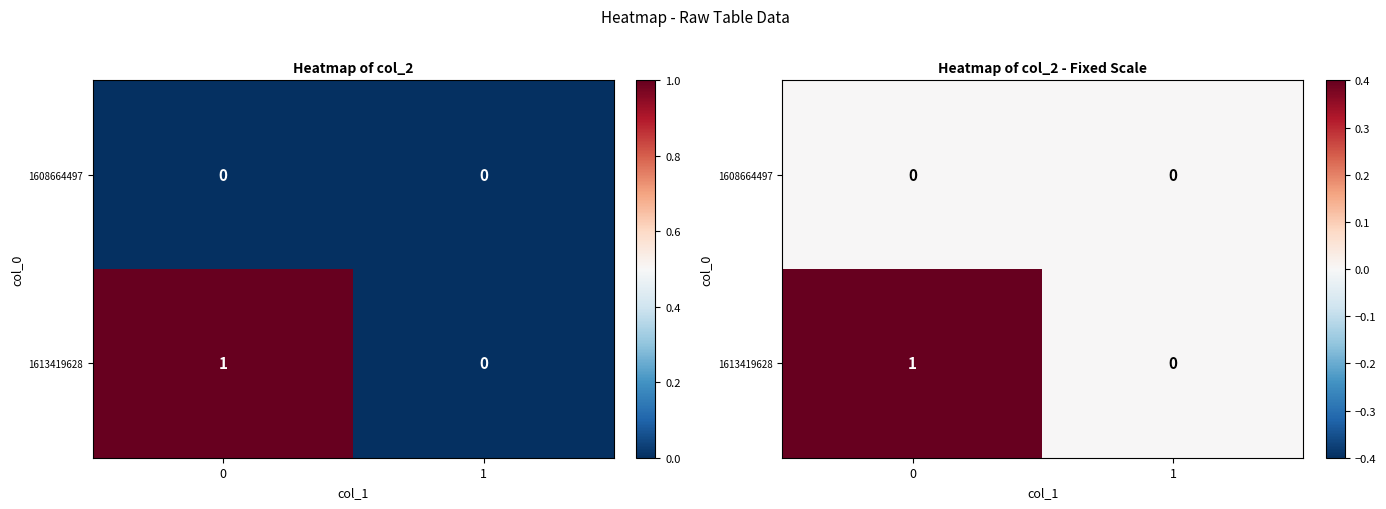

Rank the categories by 1608664497 value from highest to lowest.

0, 1